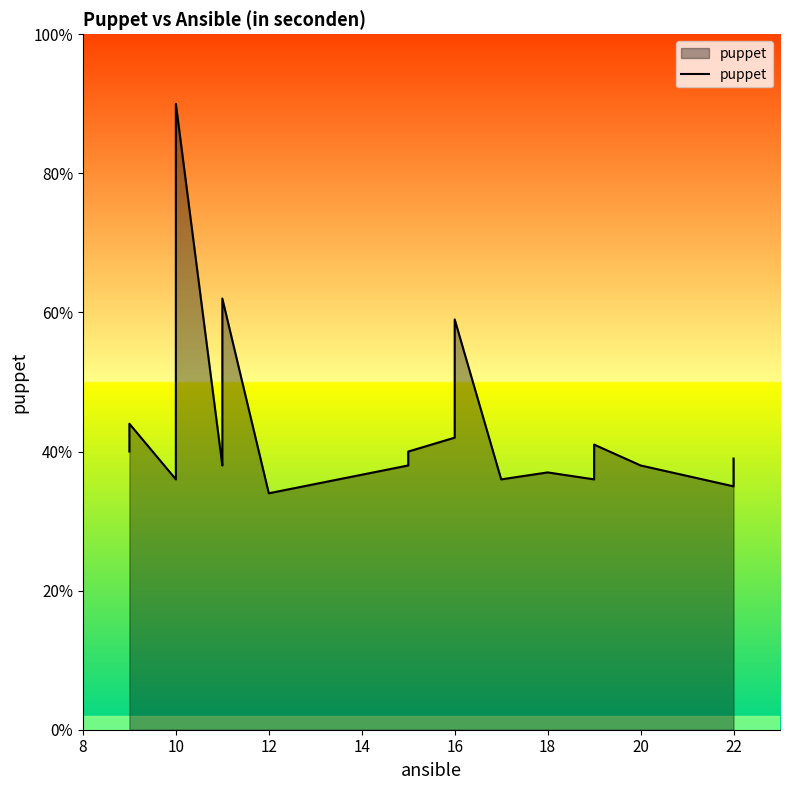

True or false: there are more than 2 points higher than both neighbors.

True